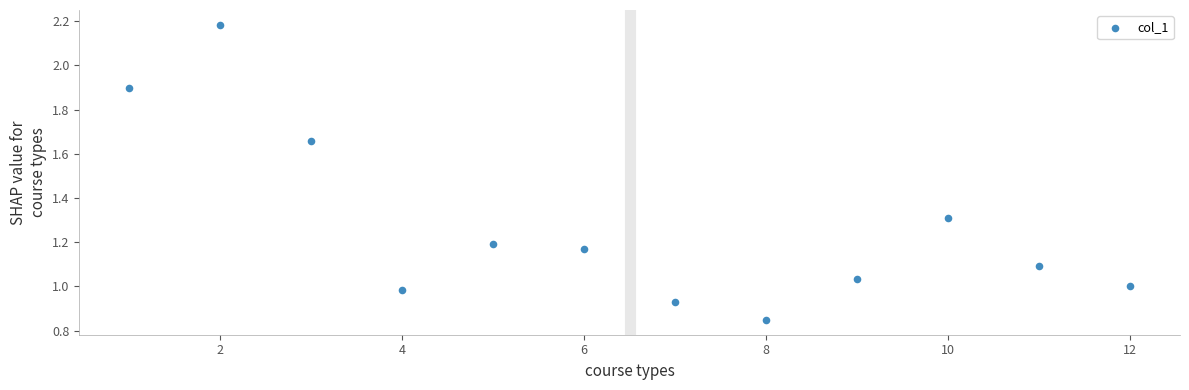

What is the average X value?

6.5